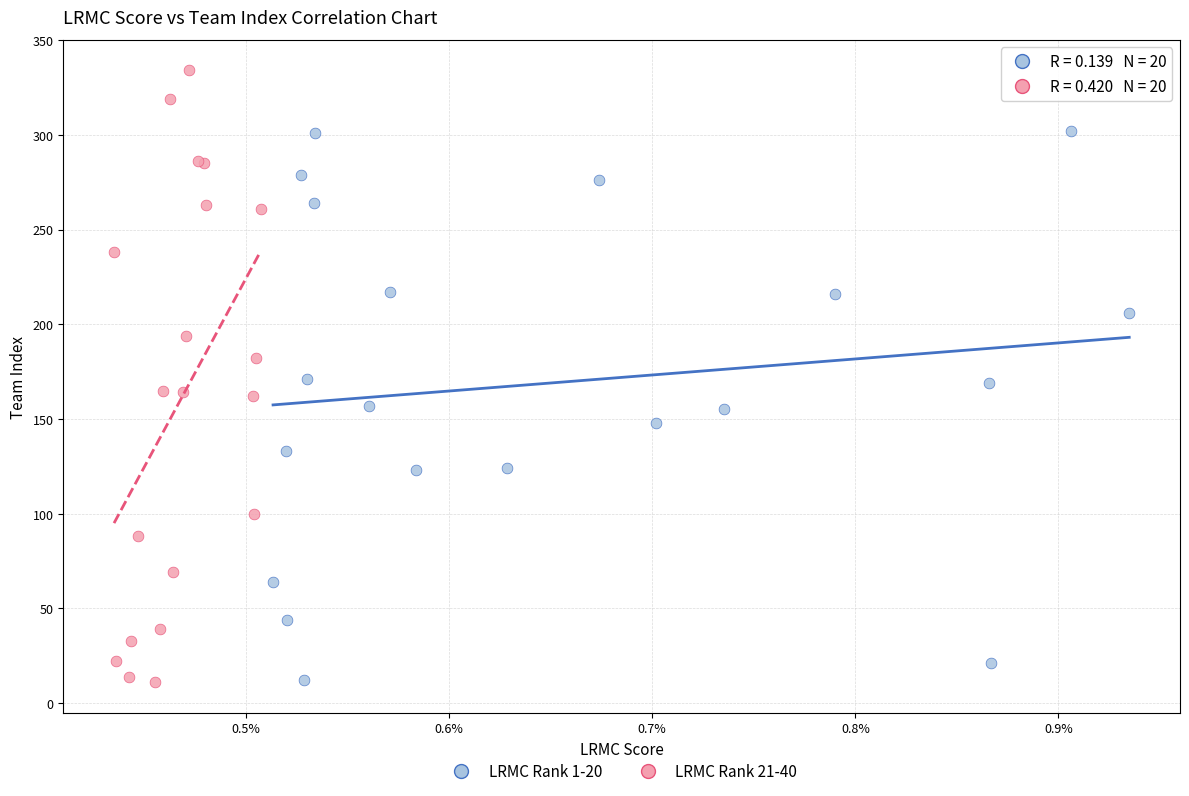

Which series has the largest Y range (max minus min)?

LRMC Rank 21-40